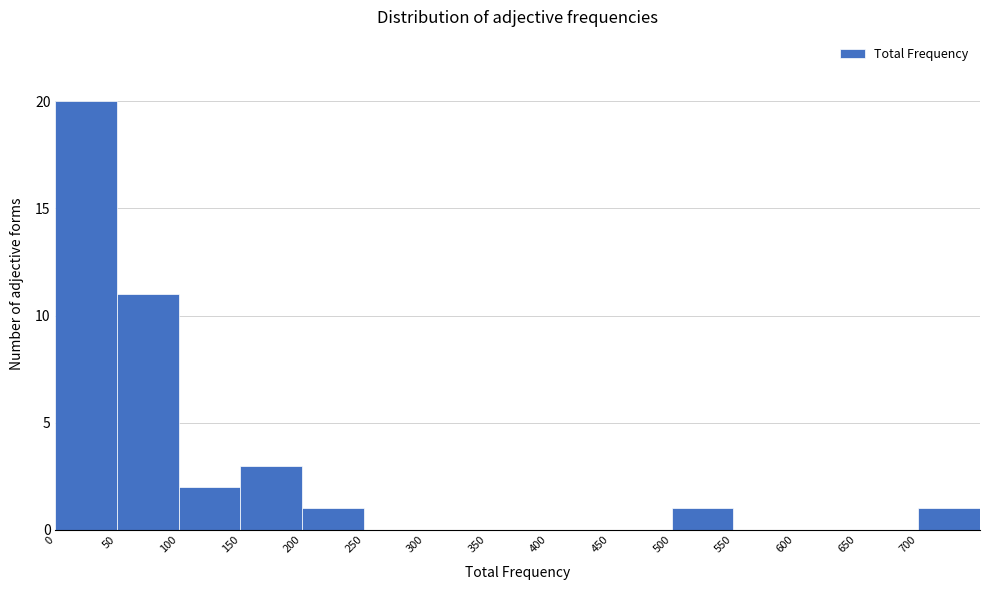

Reading left to right, list every bar in this chart as the range it spans on the x-axis followed by its height. The values are not printed on the chart, so give them approximately, as read against the axis.

0 to 50: 20
50 to 100: 11
100 to 150: 2
150 to 200: 3
200 to 250: 1
250 to 300: 0
300 to 350: 0
350 to 400: 0
400 to 450: 0
450 to 500: 0
500 to 550: 1
550 to 600: 0
600 to 650: 0
650 to 700: 0
700 to 750: 1